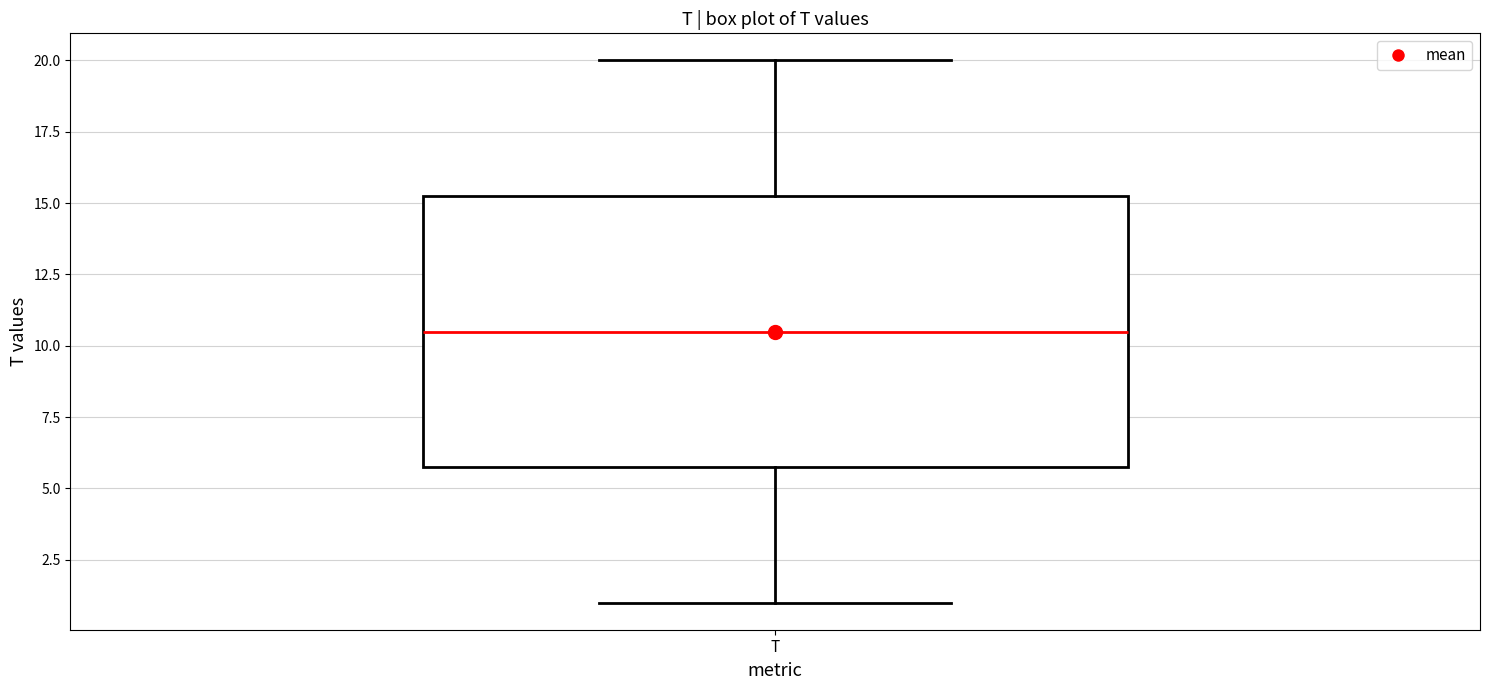

Where does the upper whisker of the box for T end on the y-axis? The values are not printed on the chart, so give them approximately, as read against the axis.

20.0